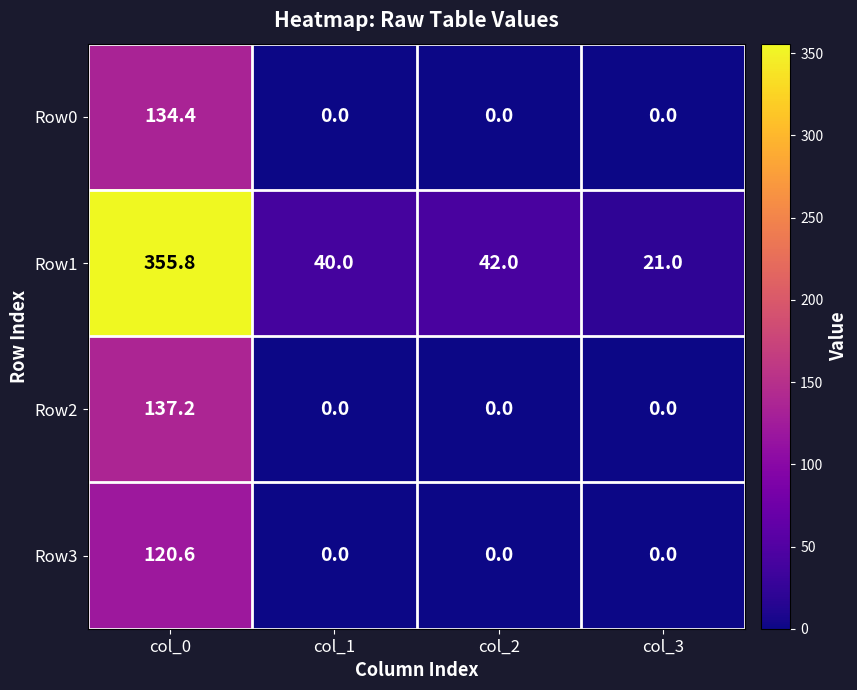

Which series has the largest total across all categories?

Row1